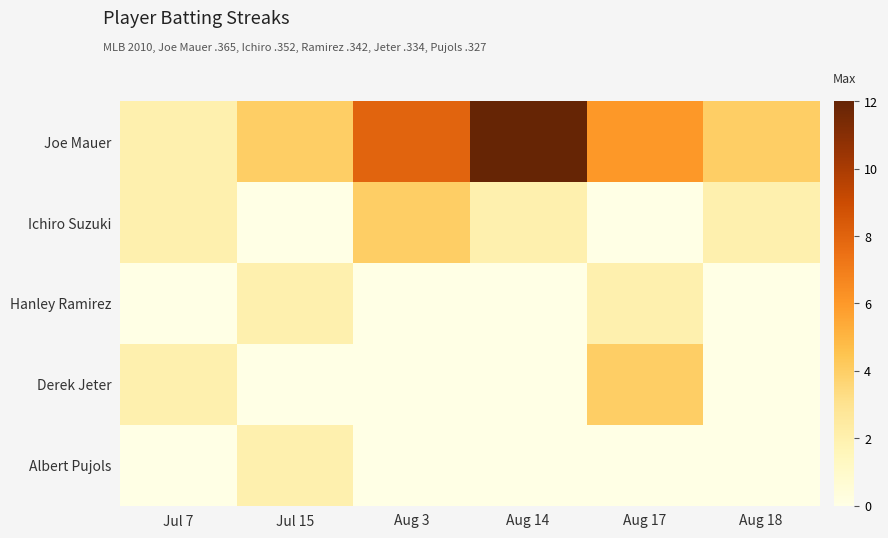

Between Aug 3 and Jul 7, which is larger?

Aug 3